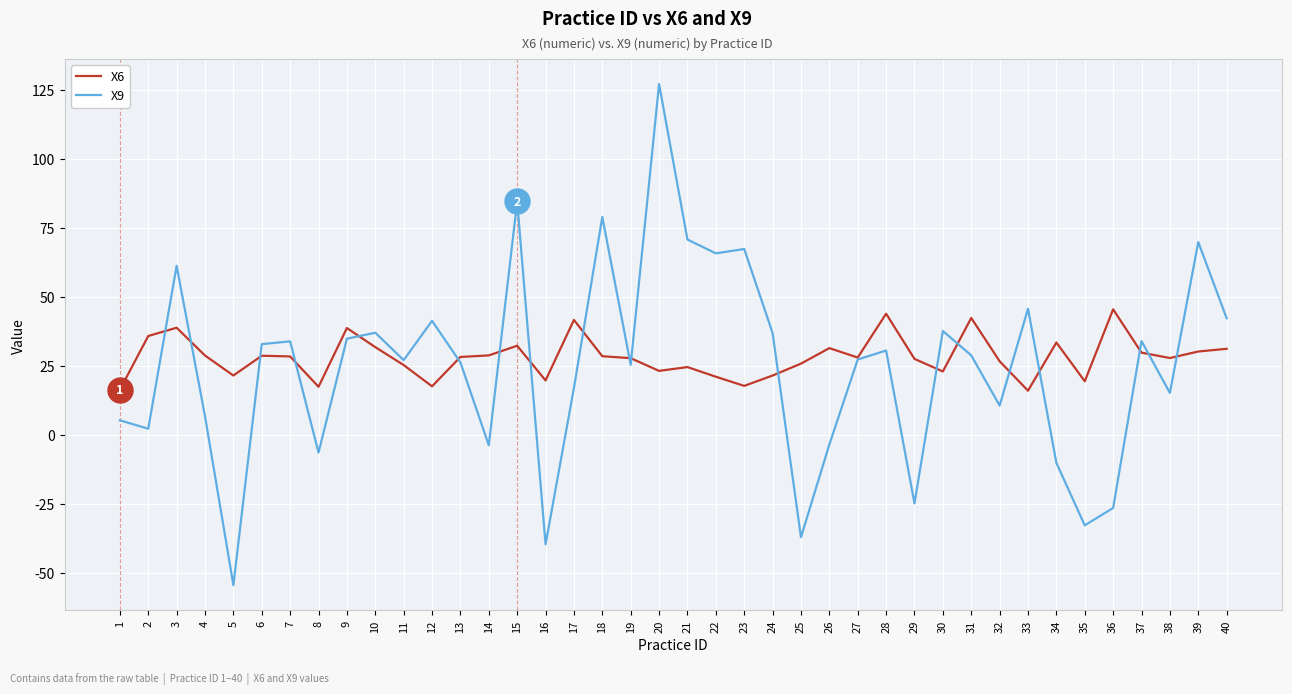

Is it true that X9 equals 30.5 at 28?

True